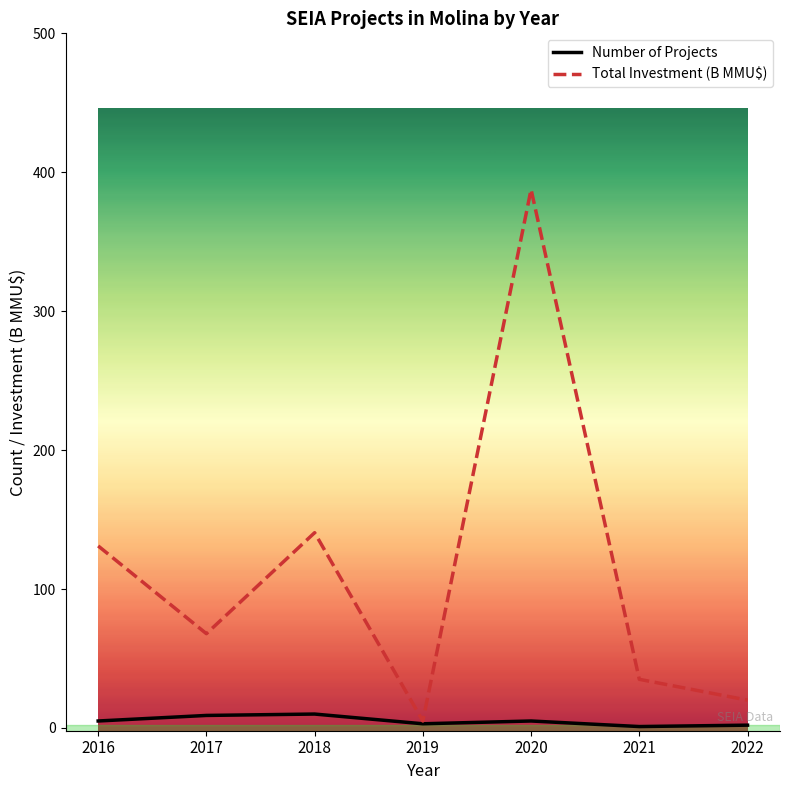

In Number of Projects, how many points are higher than both neighbors (excluding endpoints)?

2